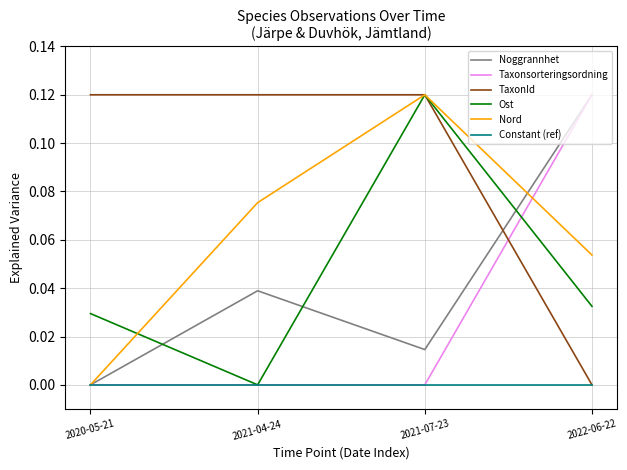

Is it true that Nord equals 0.2 at 2021-07-23?

False